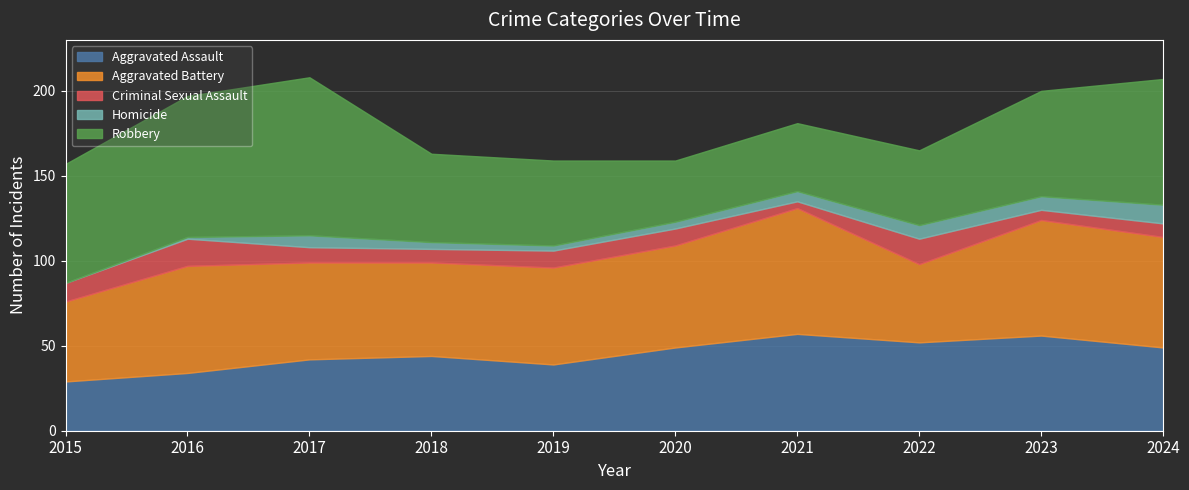

Rank the categories by Robbery value from lowest to highest.

2020, 2021, 2022, 2019, 2018, 2023, 2015, 2024, 2016, 2017